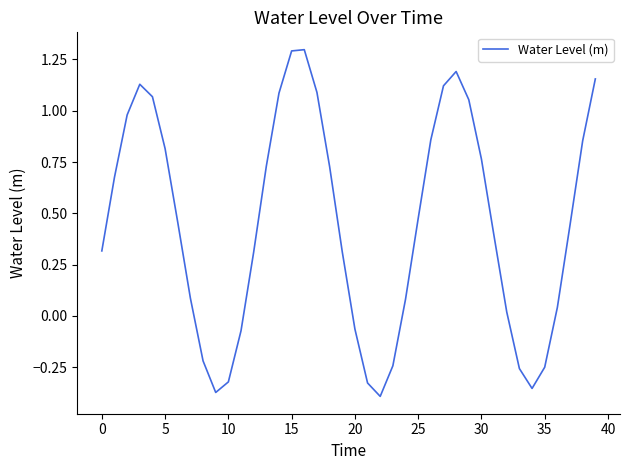

What is the difference between the maximum and minimum values?

1.7